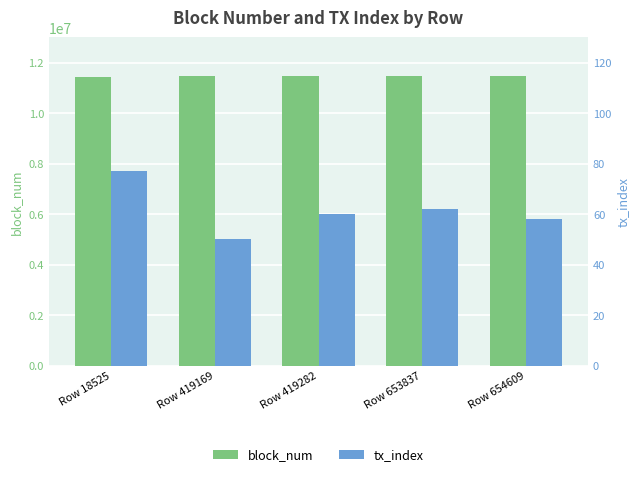

Which has a higher value, Row 654609 or Row 419282?

Row 654609